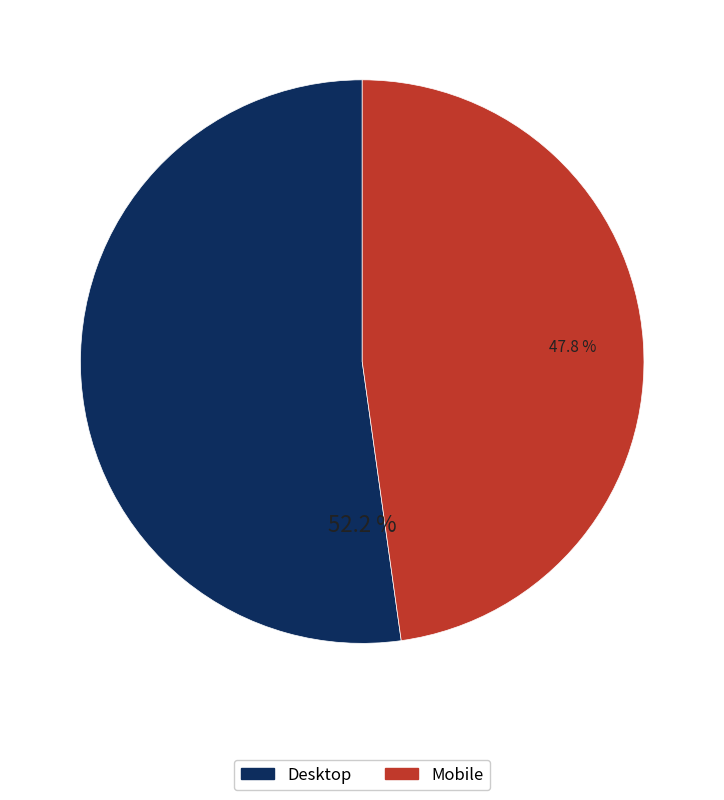

Does Mobile account for over 50% of the chart?

No